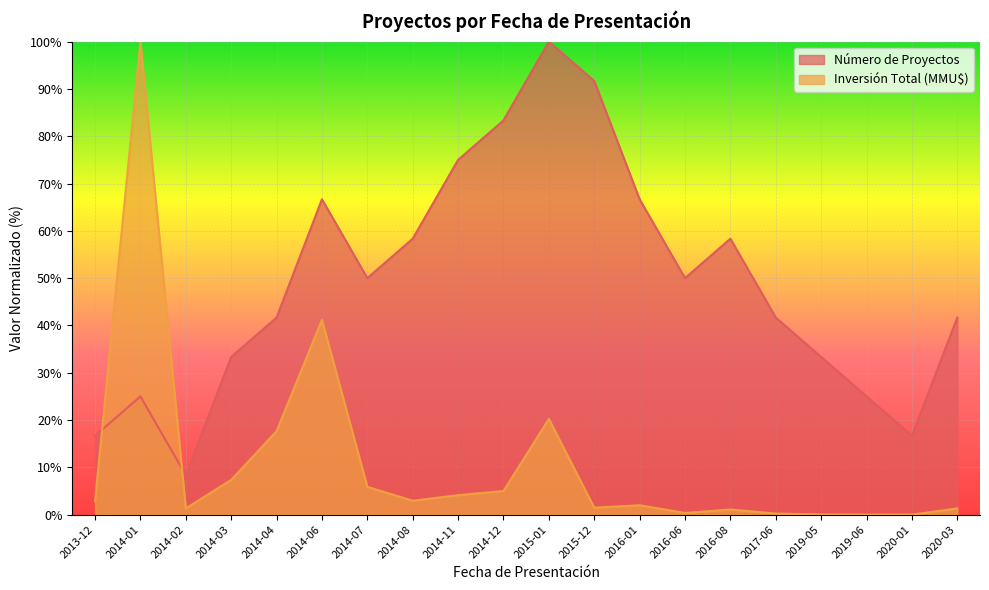

What is the average value of the Inversión Total (MMU$) series?

10.8